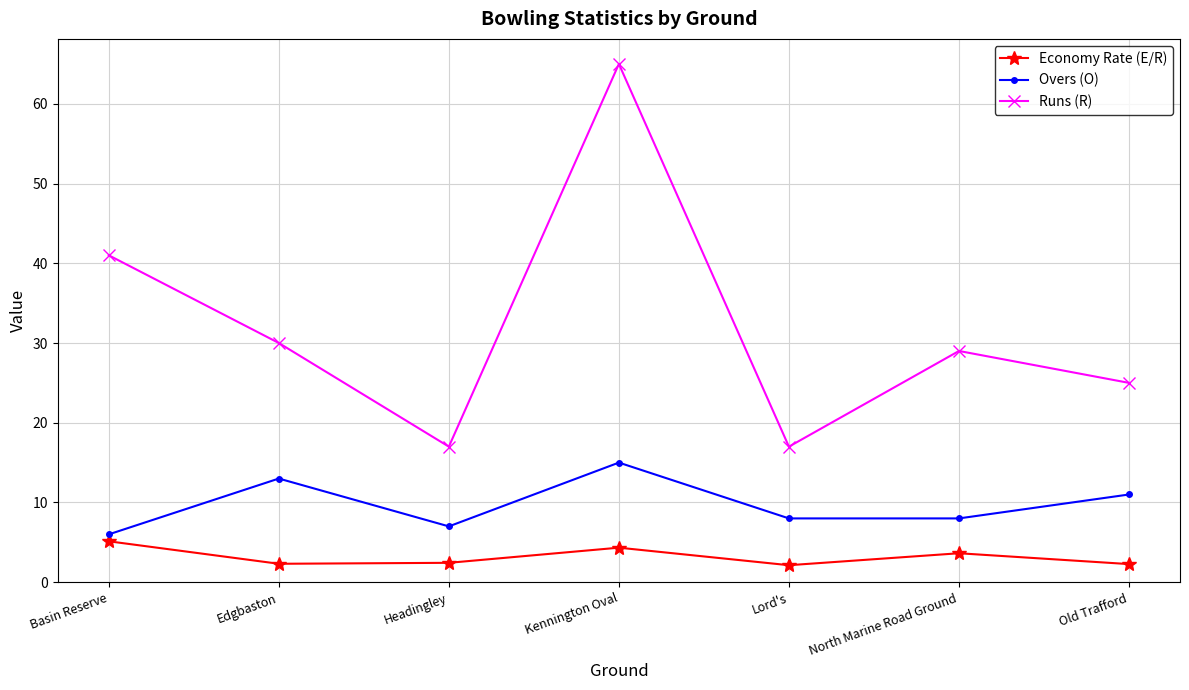

What is the average value of the Overs (O) series?

9.7